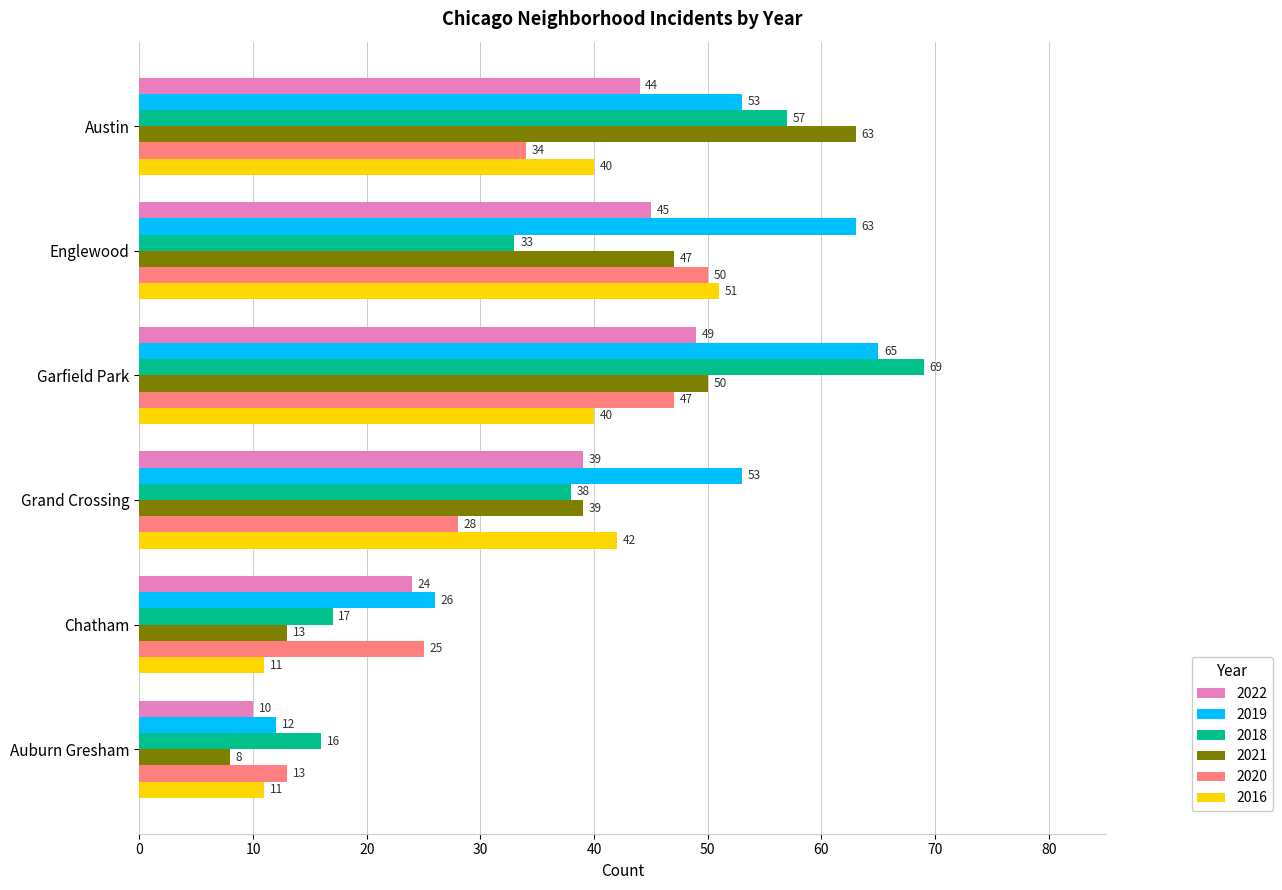

What is the difference between the highest and lowest values at Englewood?

30